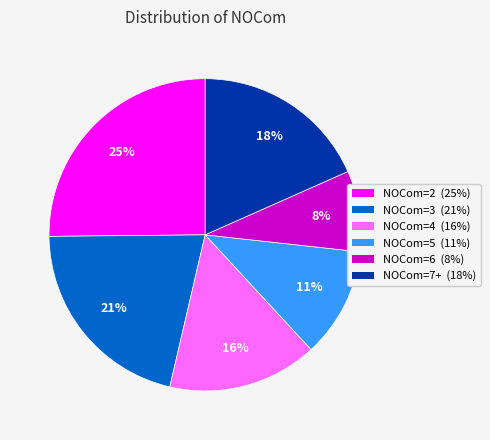

Is the sum of NOCom=6 and NOCom=2 greater than half?

No